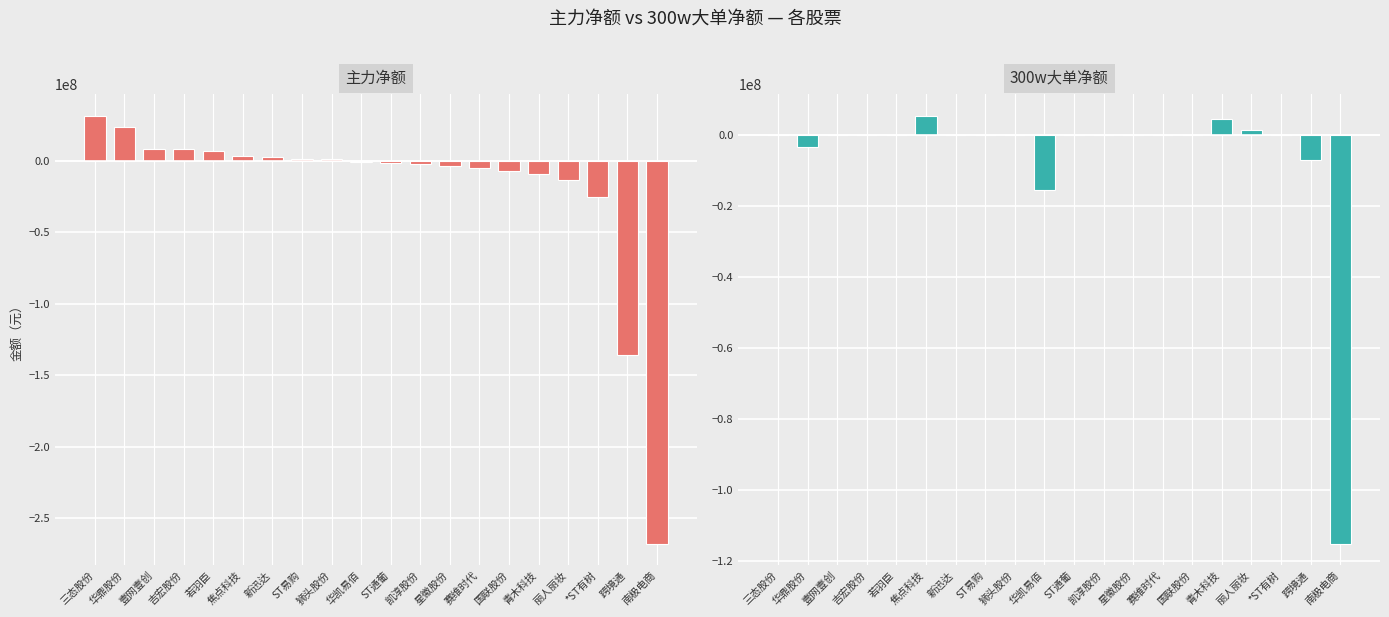

What is the greatest value displayed?

31425307